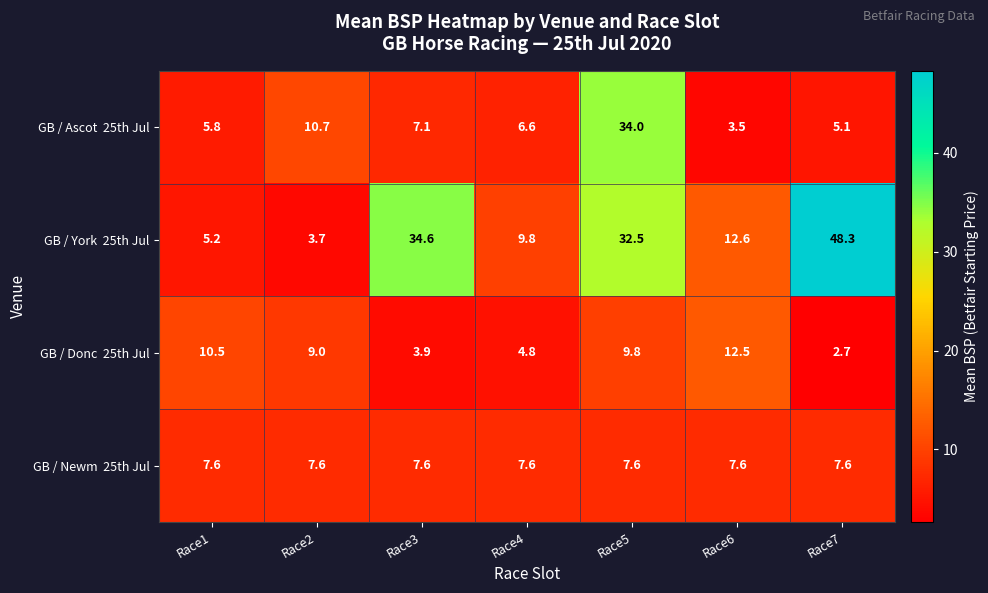

What is the smallest value displayed?

2.7